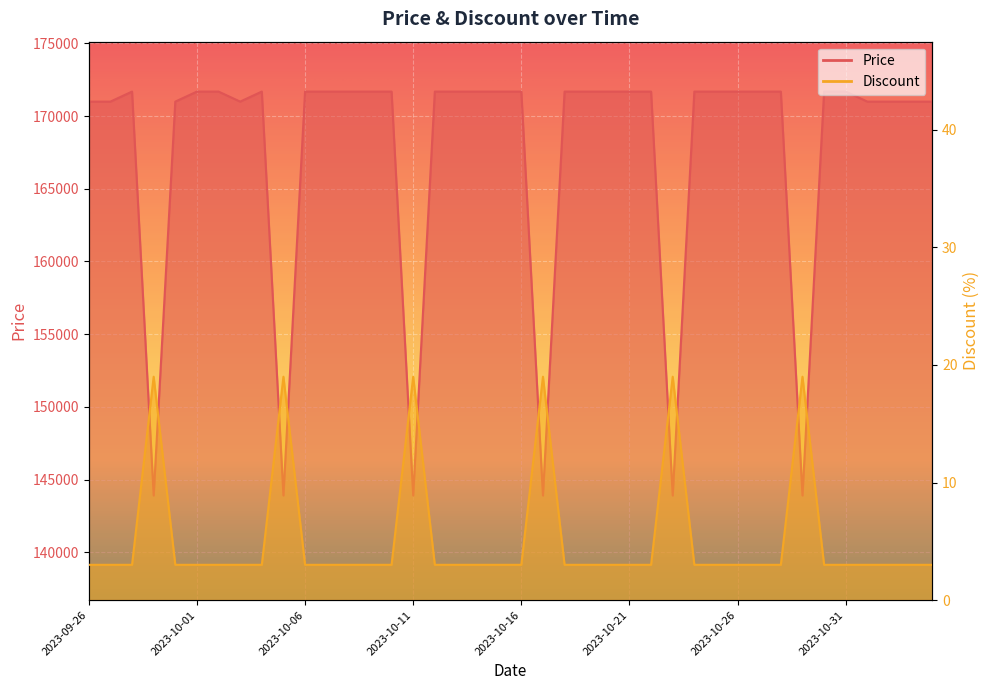

Which series has the widest spread of values?

Price